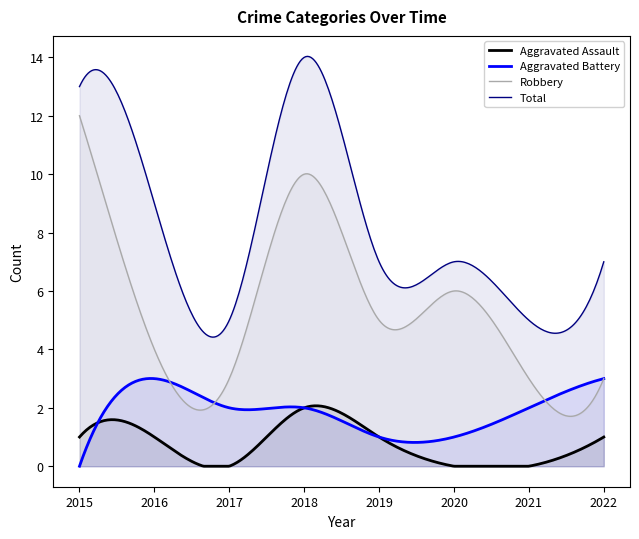

How many Robbery values are between 3 and 10?

7